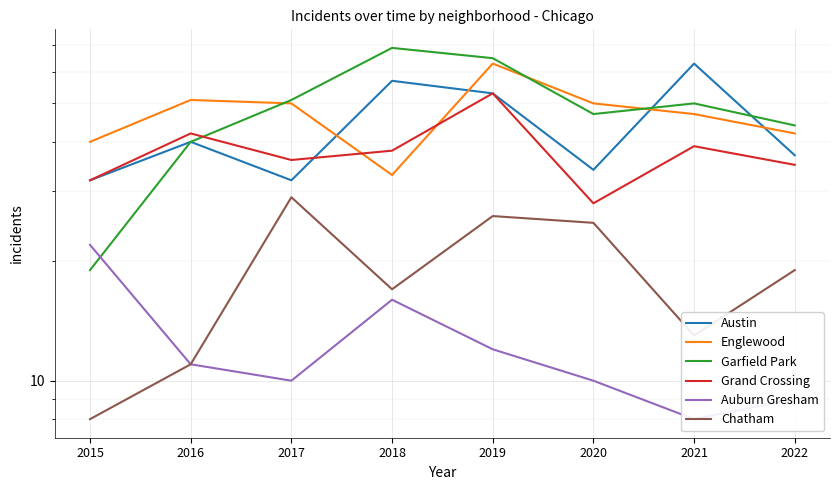

What is the spread (max minus min) of values at 2015?

32